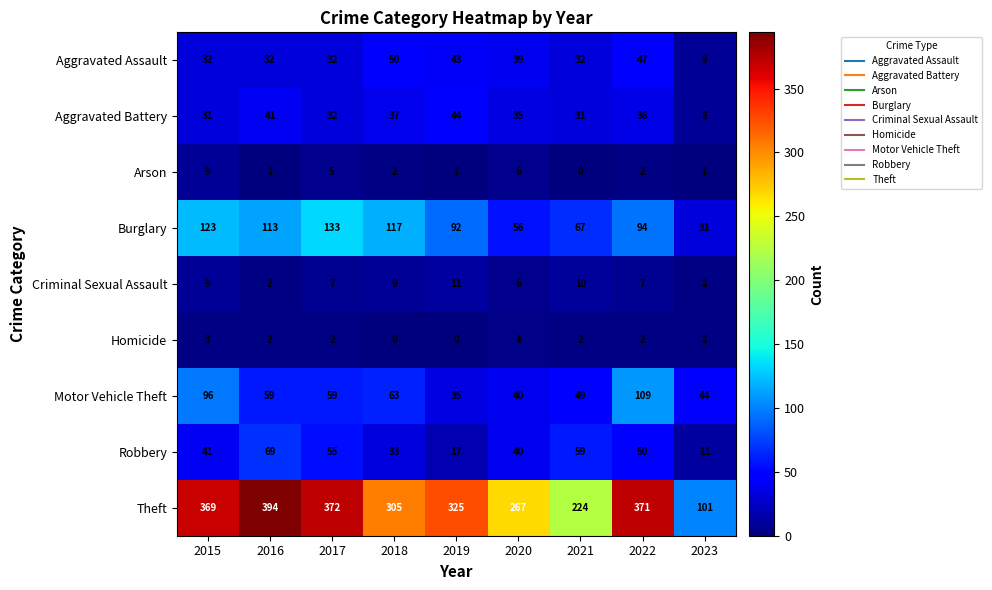

At how many categories does at least one series exceed 42?

9